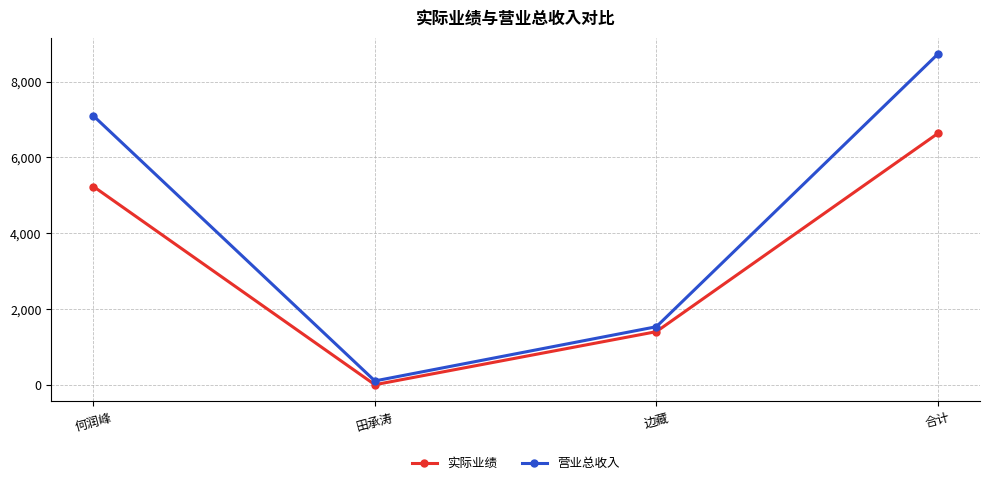

True or false: 营业总收入 has more than 2 interior local peaks.

False